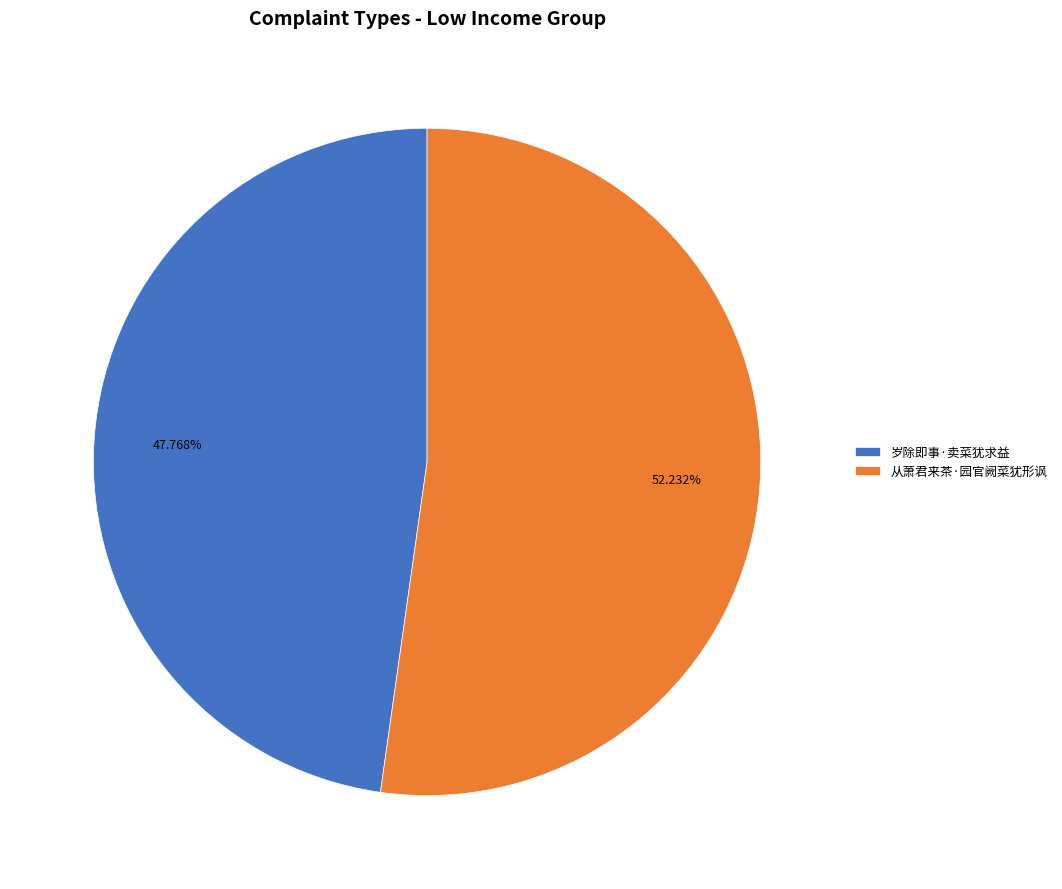

What percentage is the 从萧君来茶·园官阙菜犹形讽 slice, to the nearest percent?

52%